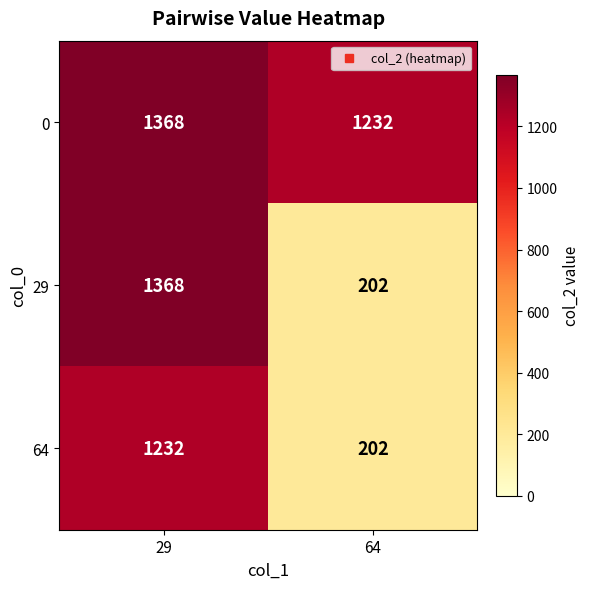

Which label corresponds to the smallest value in the chart?

64